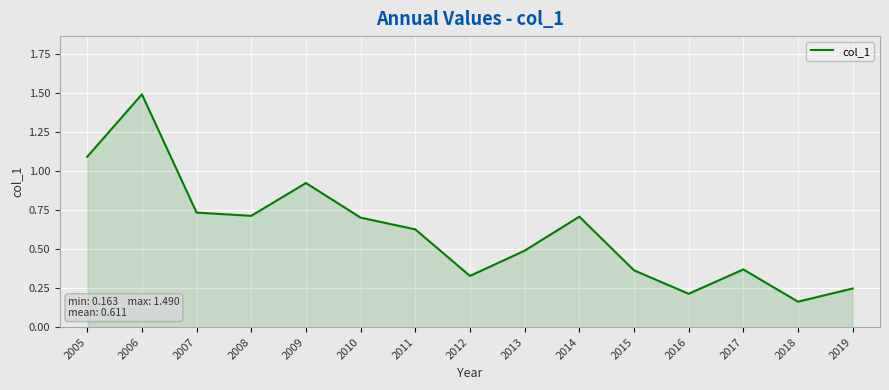

How many lines are shown in the chart?

1